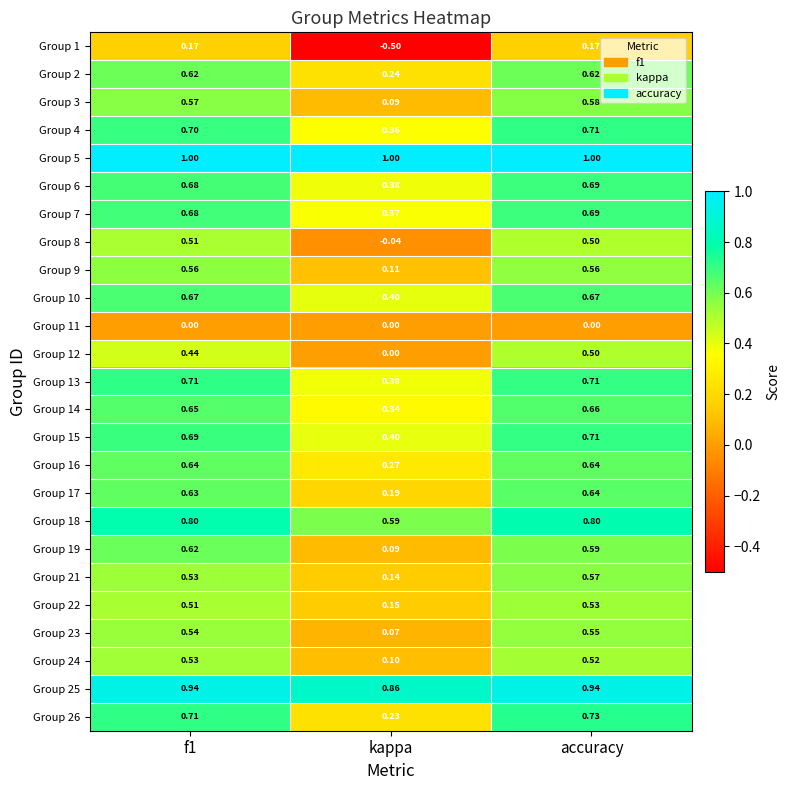

Between f1 and kappa, which series saw the biggest shift?

Group 1